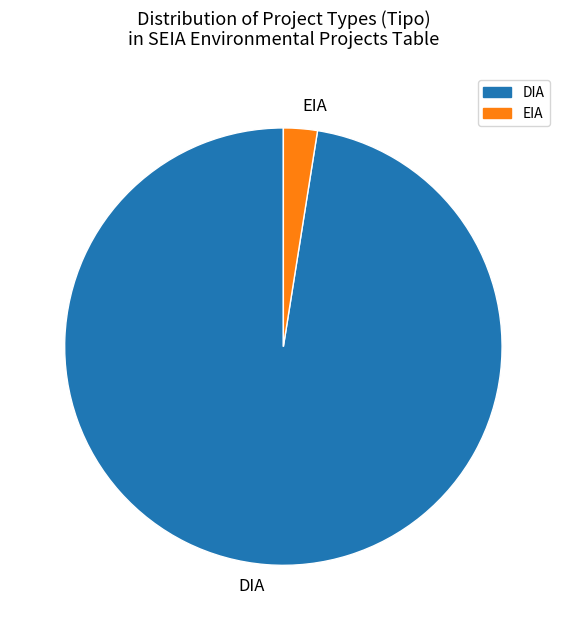

What is the largest slice in the pie chart?

DIA